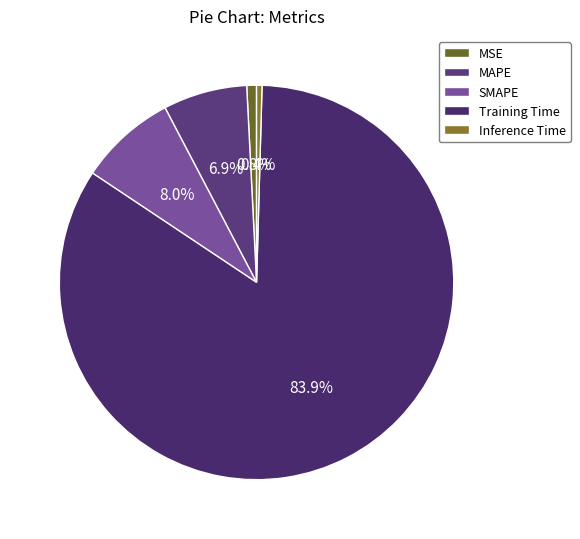

What percentage do MSE and Training Time together represent?

84.7%